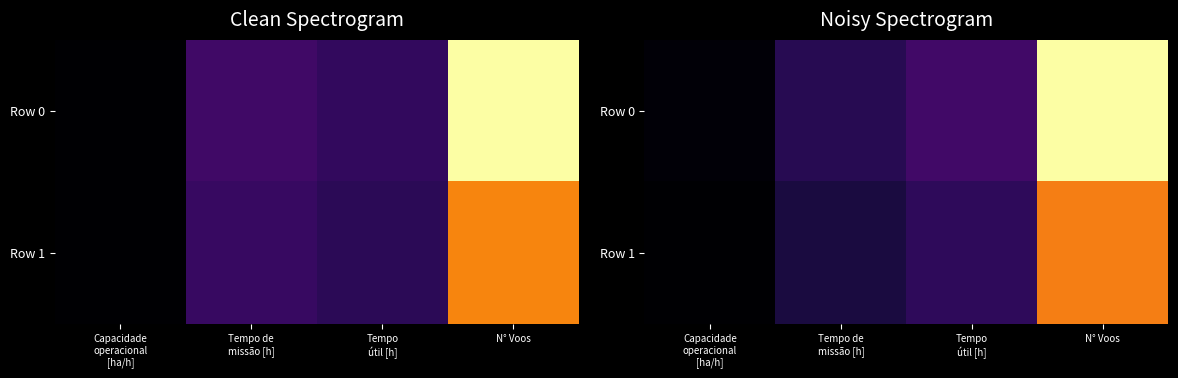

What is the difference between the Row 1 values at Capacidade operacional [ha/h] and N° Voos?

0.7